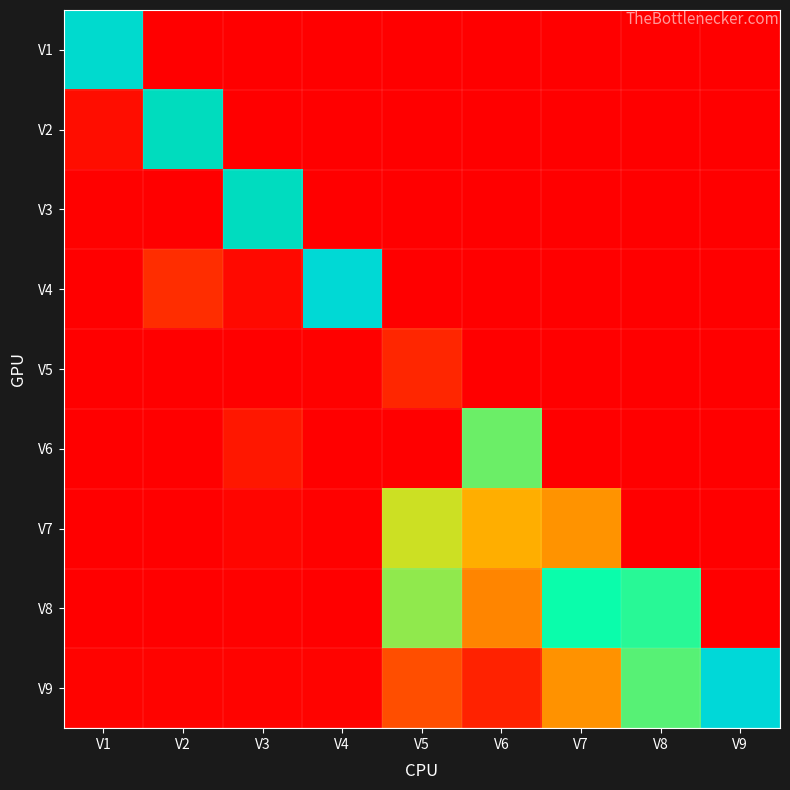

At V1, list the series in order from smallest to largest.

V5, V8, V7, V6, V4, V3, V9, V2, V1